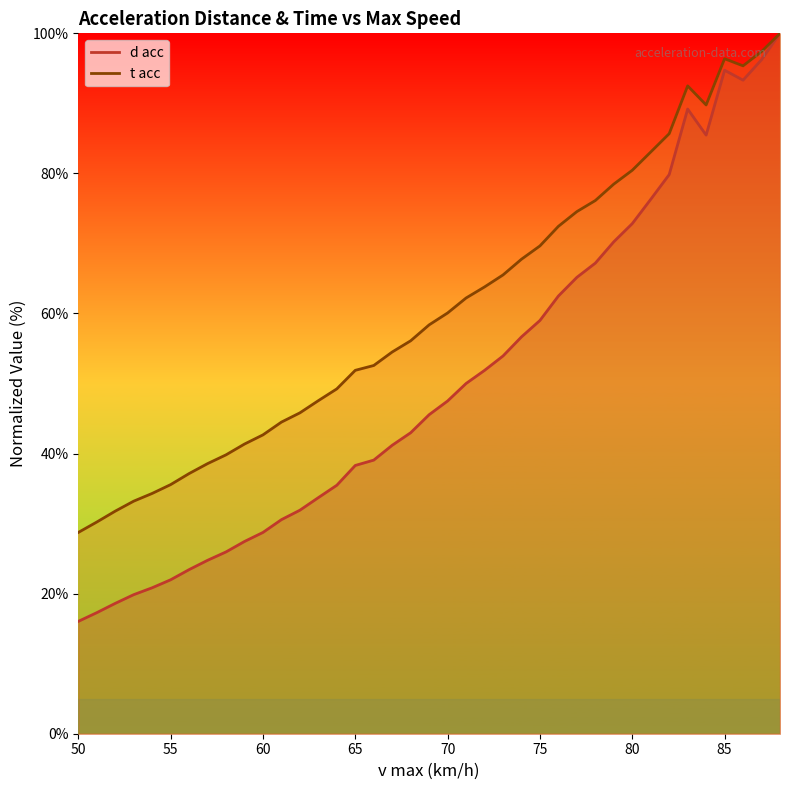

Which series has the largest range (max minus min)?

d acc